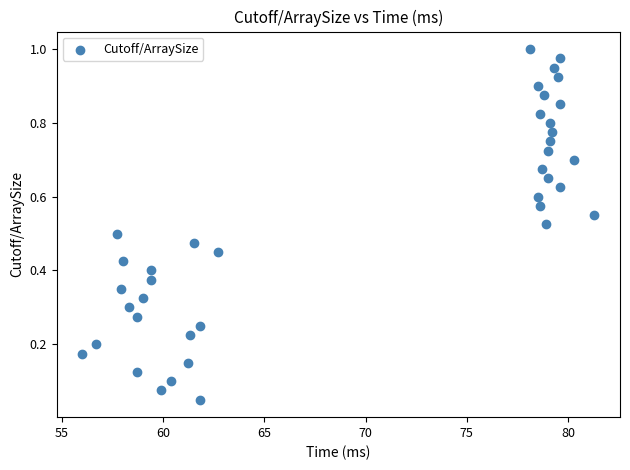

How many points are shown in the scatter plot?

39